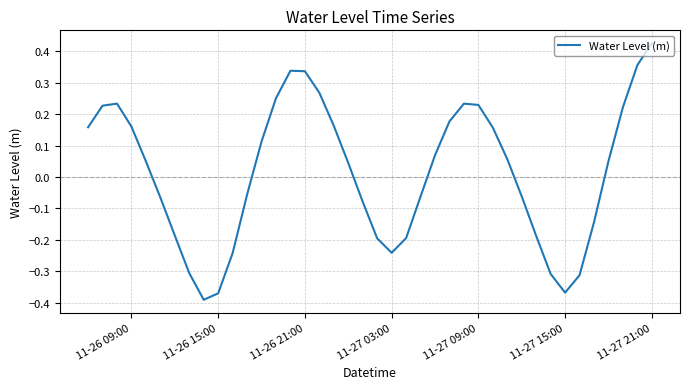

Which label corresponds to the largest value in the chart?

11-27 21:00